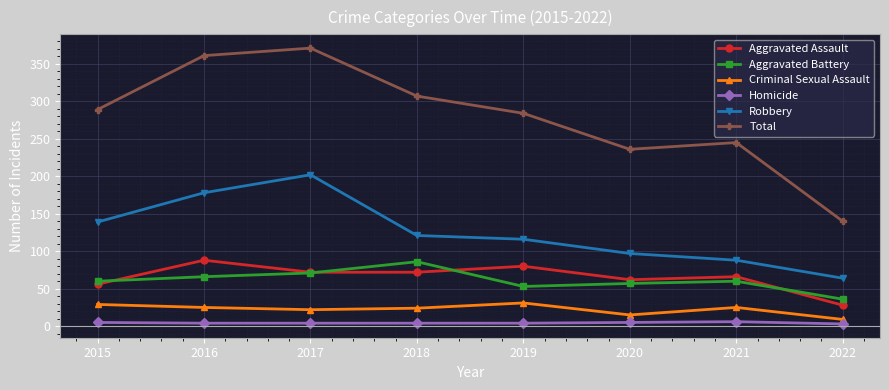

True or false: Total and Aggravated Battery intersect in this chart.

False